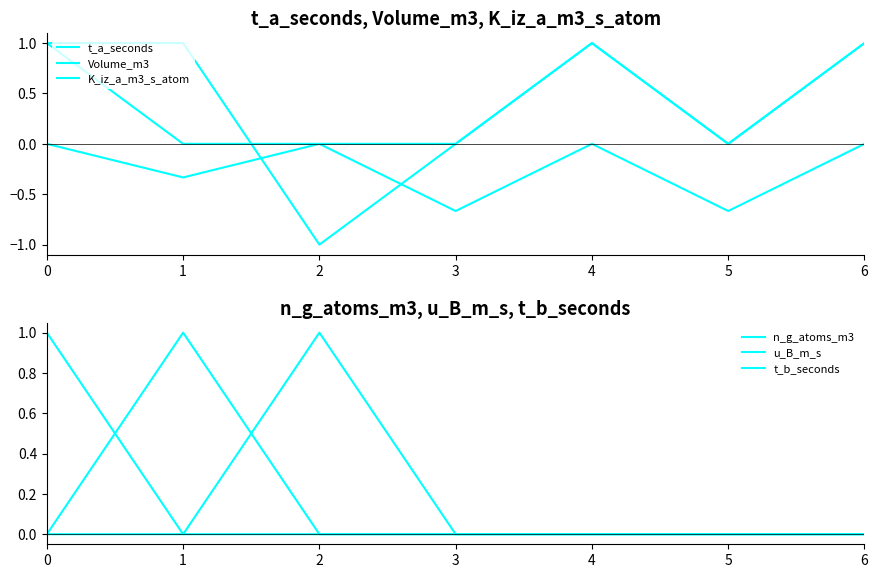

True or false: K_iz_a_m3_s_atom and Volume_m3 cross at least once.

False